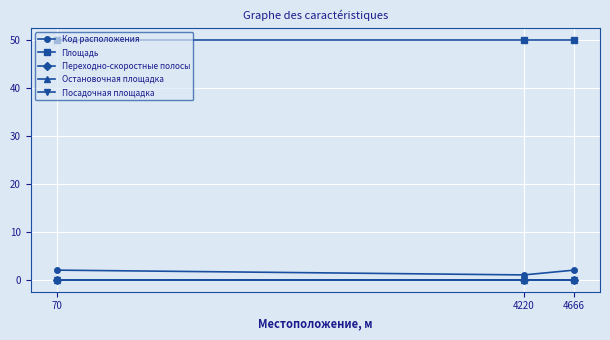

Is this an area chart (filled region under the line)?

No